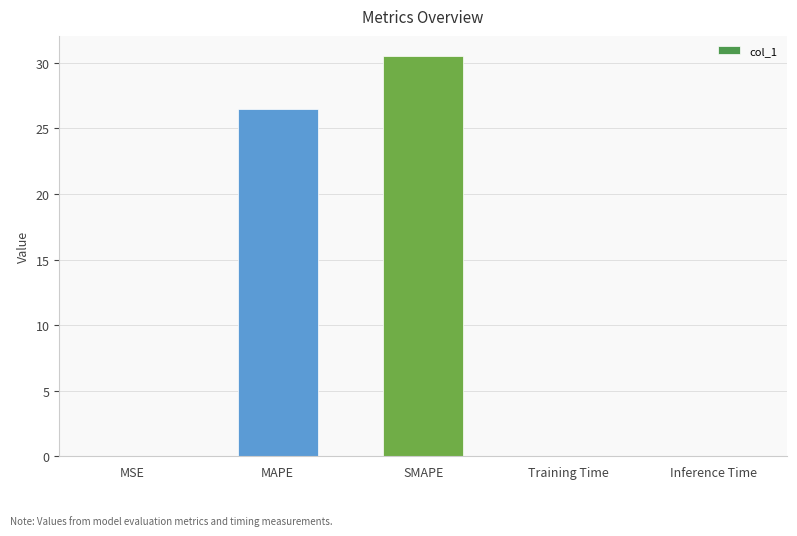

Which label corresponds to the largest value in the chart?

SMAPE